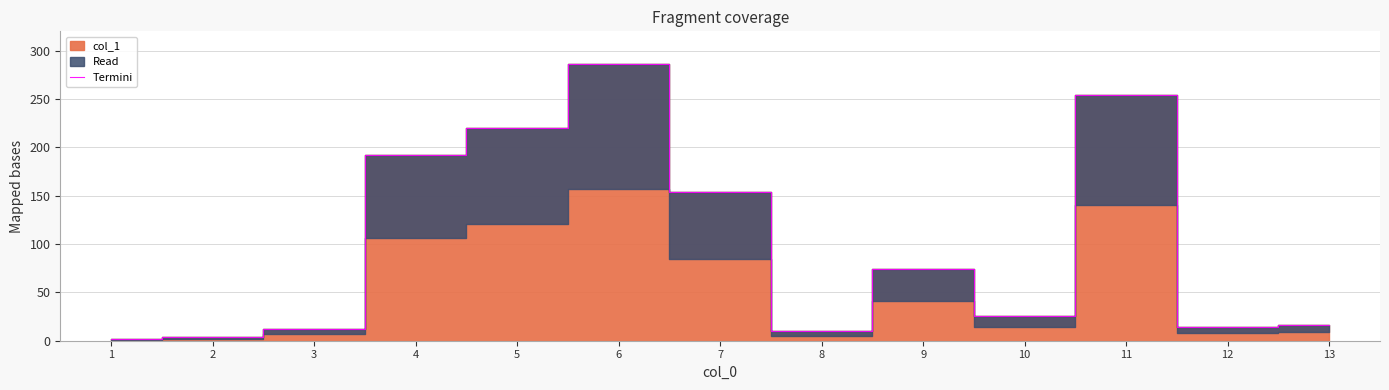

The chart shows a value of 1.7 at 1. True or false?

True